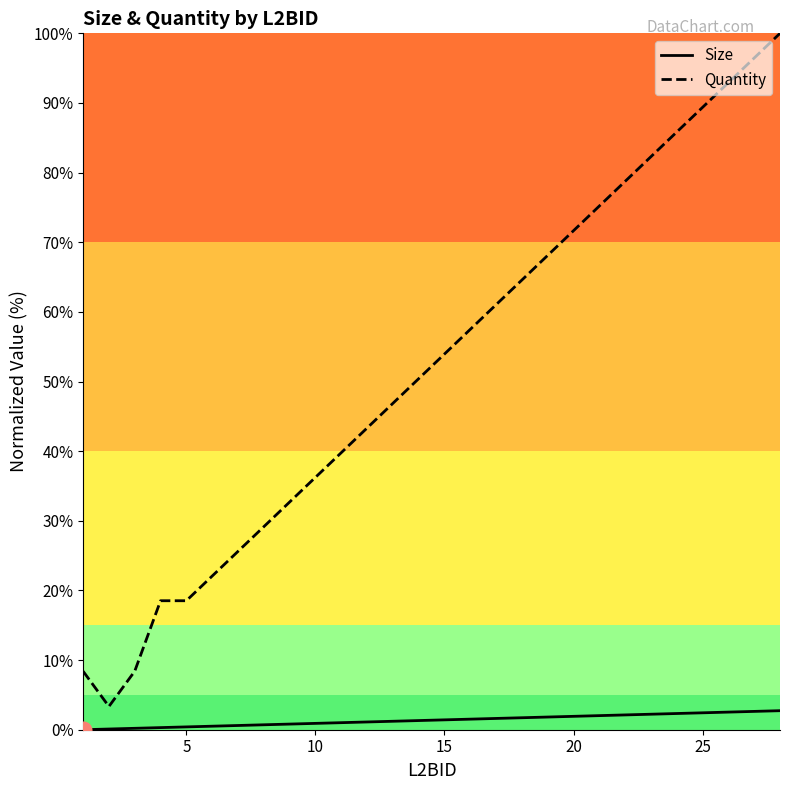

Rank the series by their average value, from highest to lowest.

Quantity, Size